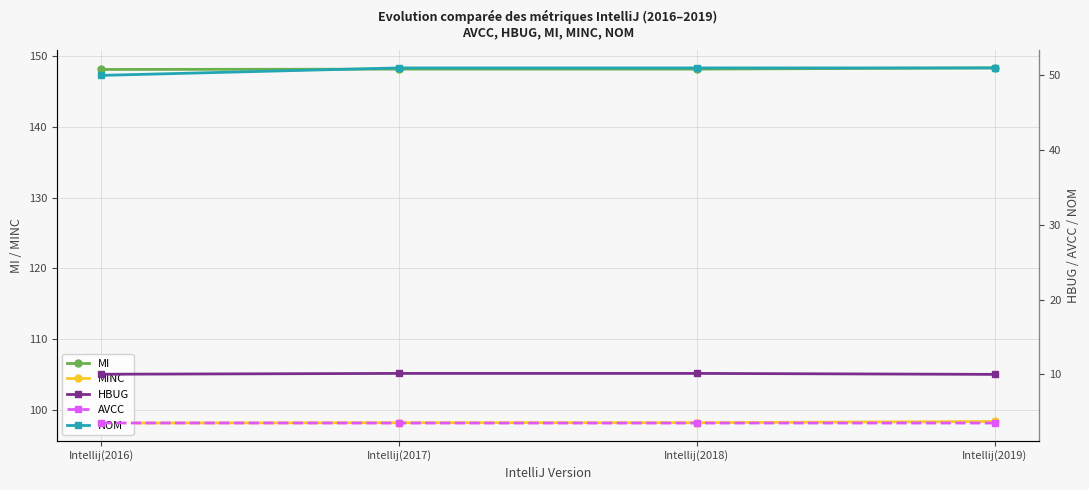

True or false: HBUG and MINC cross at least once.

False